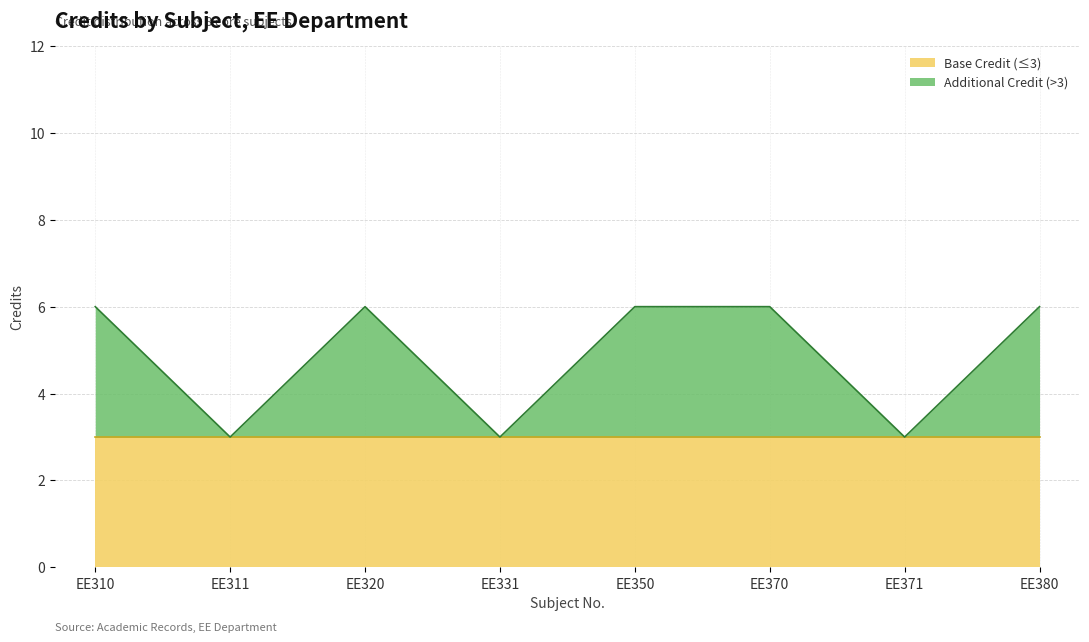

Between EE320 and EE311, which is larger?

EE320